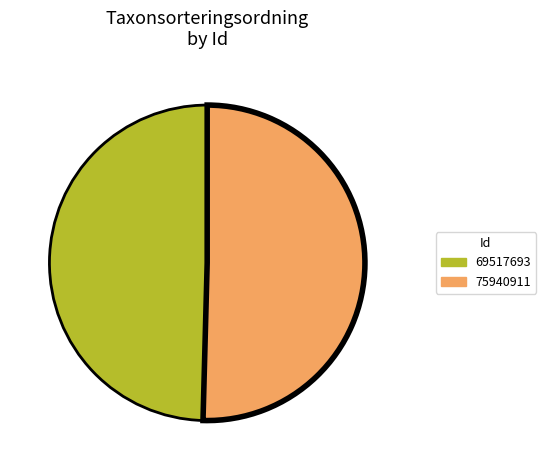

Does 75940911 represent more than half of the total?

Yes